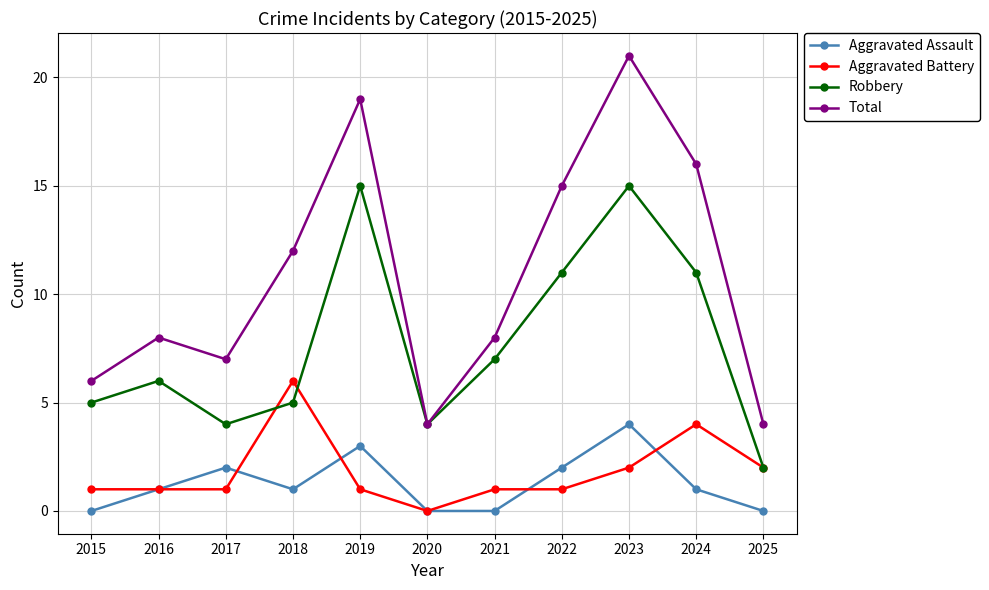

How many lines are shown in the chart?

4